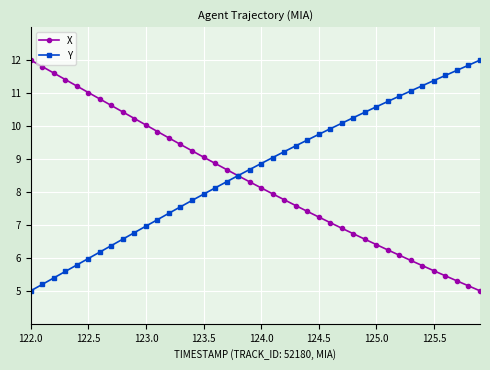

What is the value of the Y point at the 40th from the left?

12.0